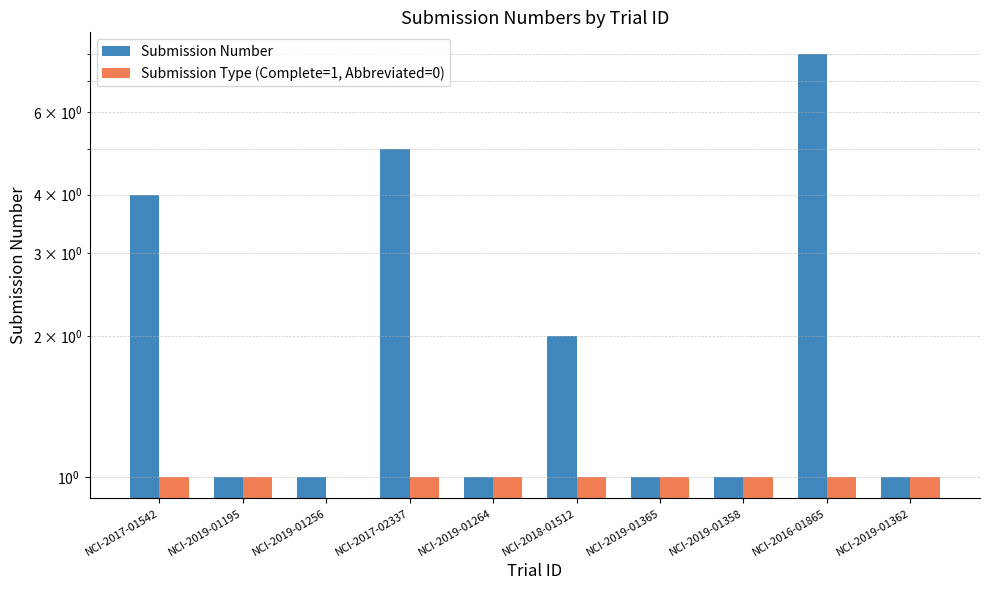

What is the label of the 9th bar from the left?

NCI-2016-01865